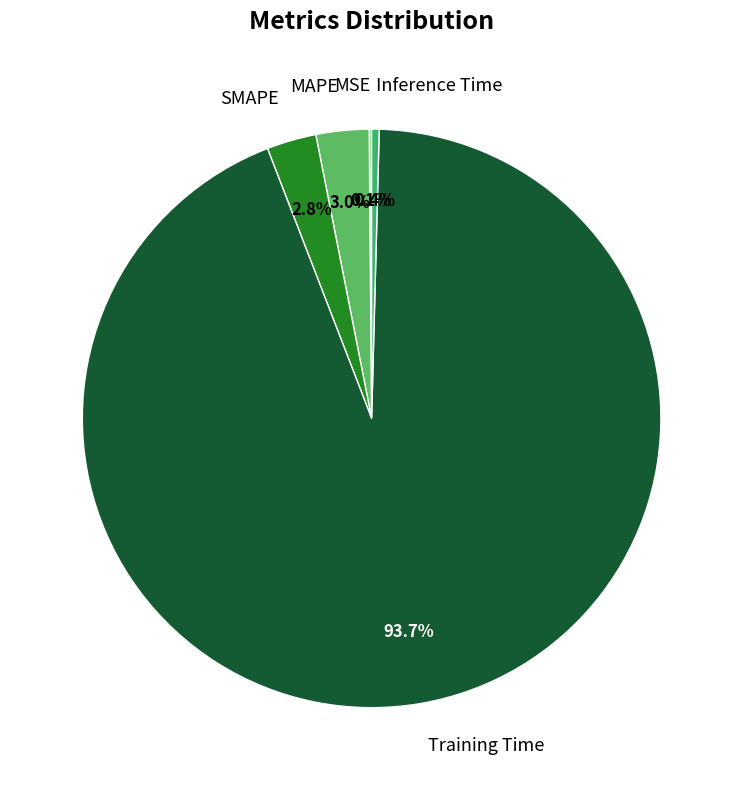

Which has a higher value, SMAPE or Inference Time?

SMAPE